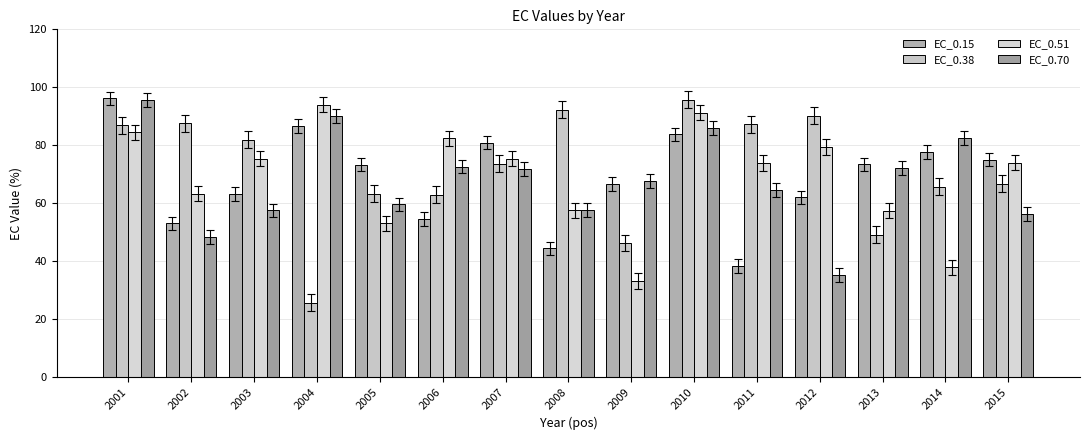

The EC_0.51 series shows 51.6 at 2007. True or false?

False